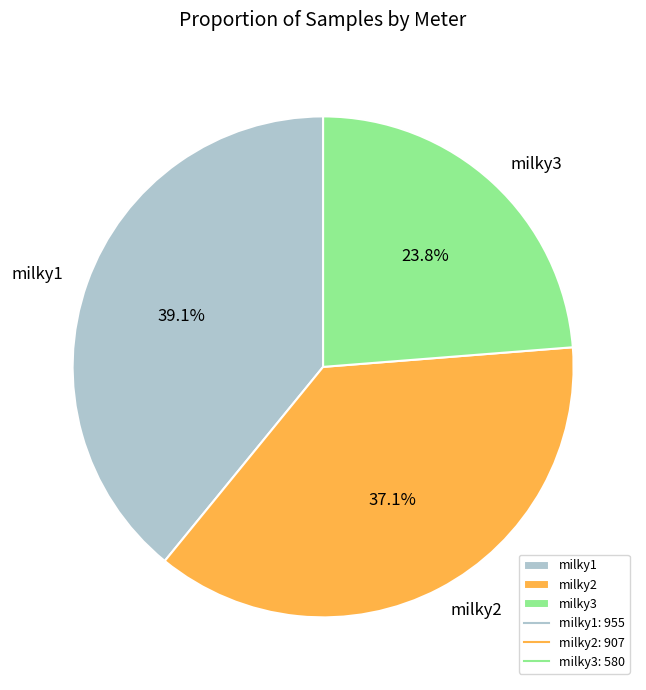

What is the smallest slice in the pie chart?

milky3